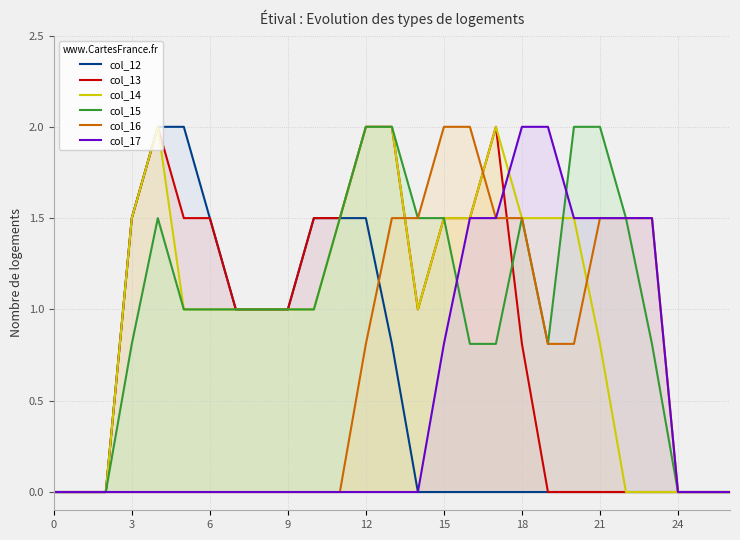

True or false: col_17 and col_16 cross at least once.

False